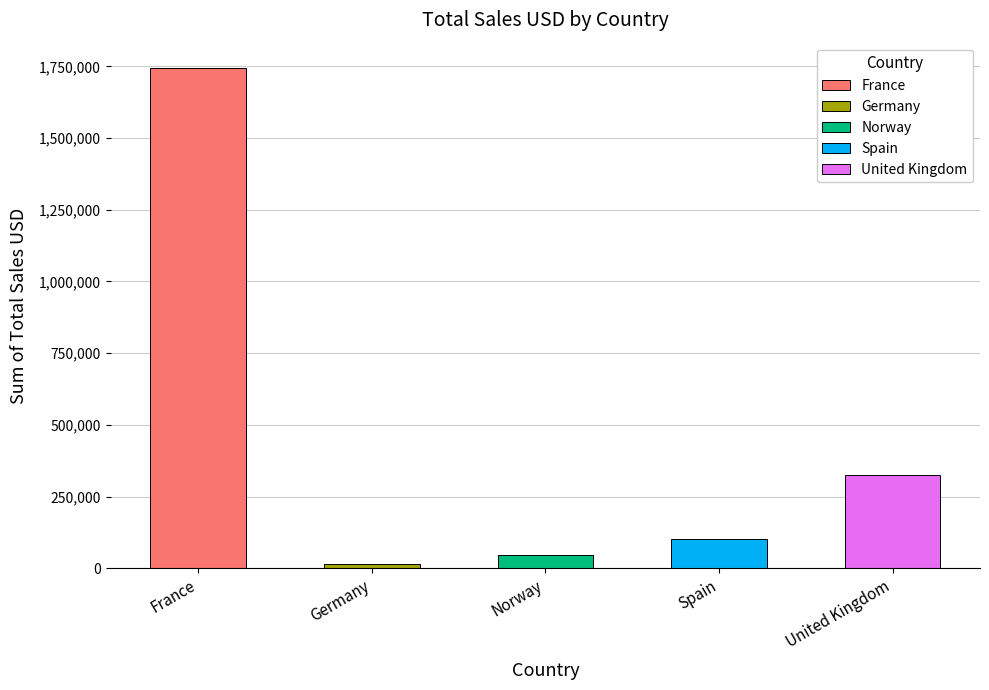

How many values are below 100690?

2